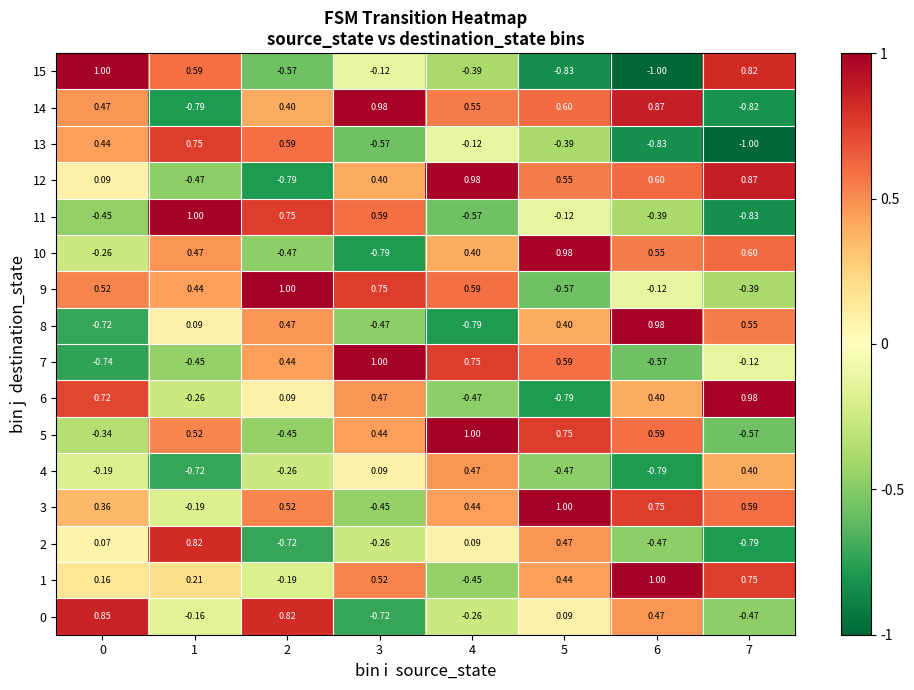

Is the value of 14 at 7 greater than the value of 8 at 3?

No